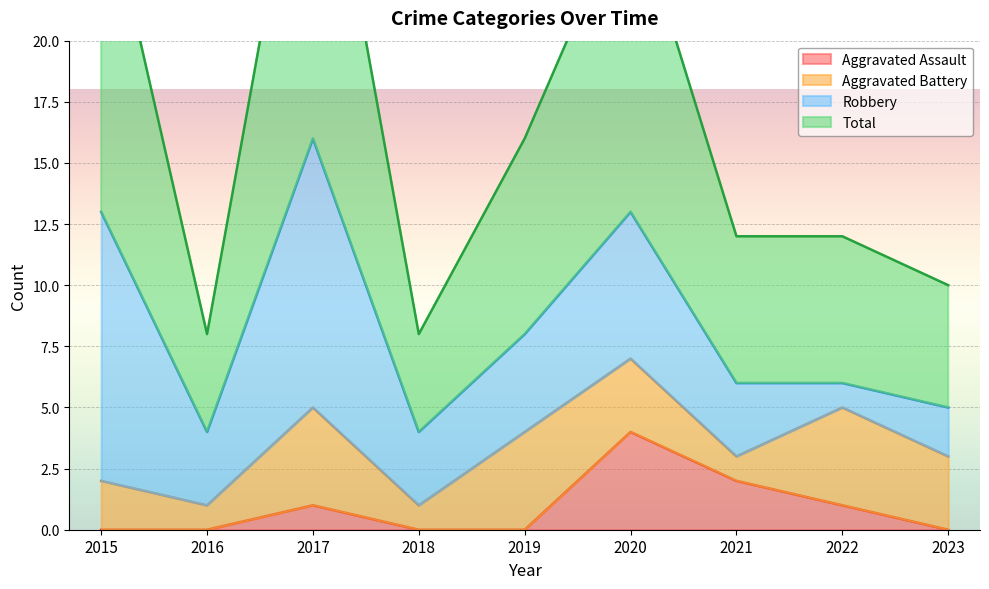

The Aggravated Assault series shows -3 at 2016. True or false?

False